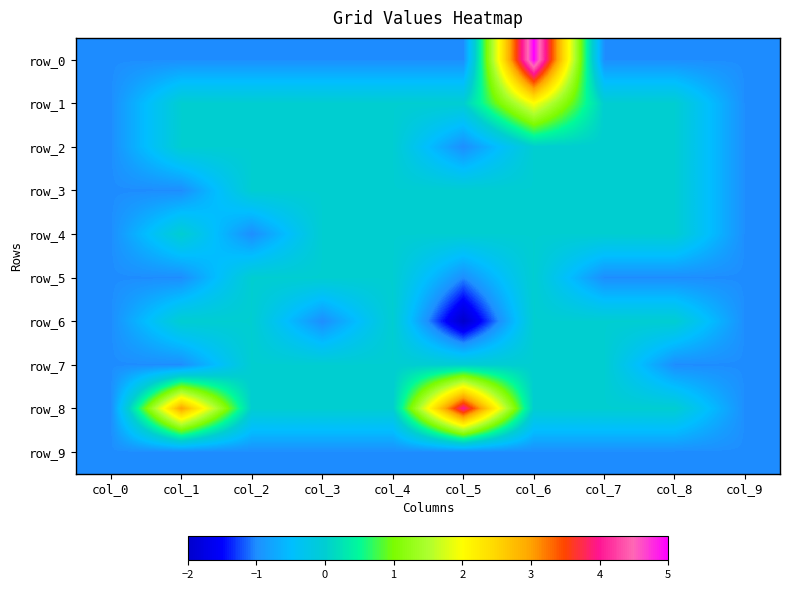

Which series has the largest total across all categories?

row_8